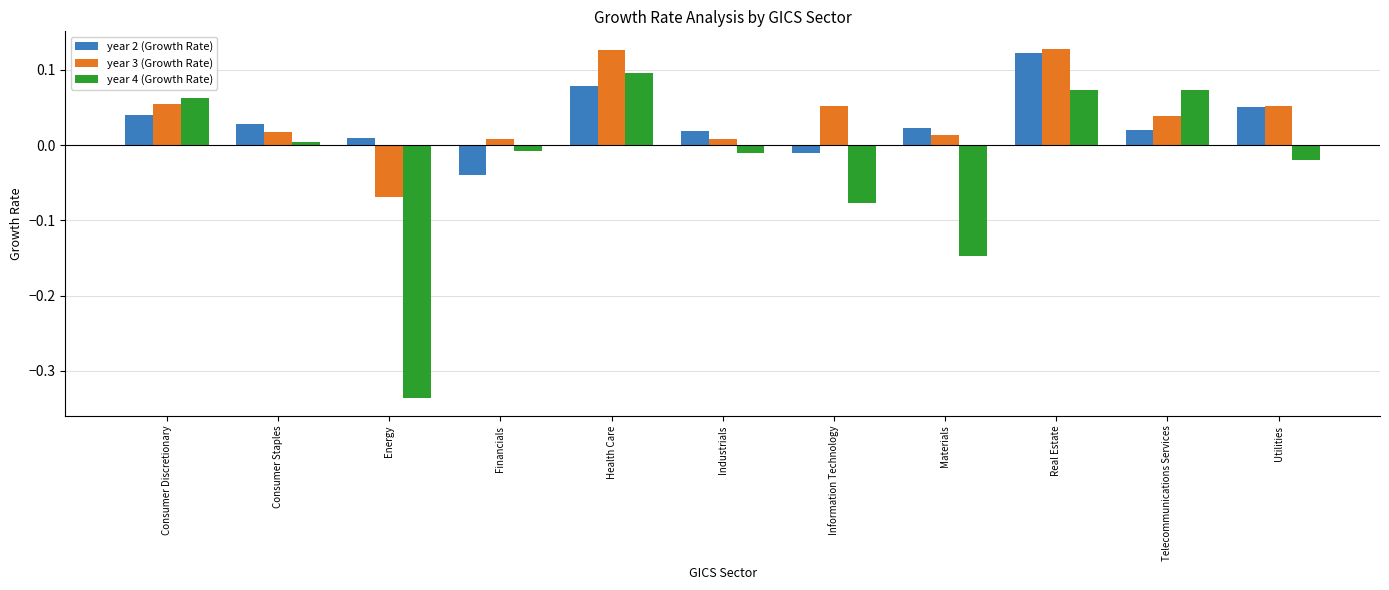

What is the difference between the maximum and minimum values in the year 4 (Growth Rate) series?

0.4